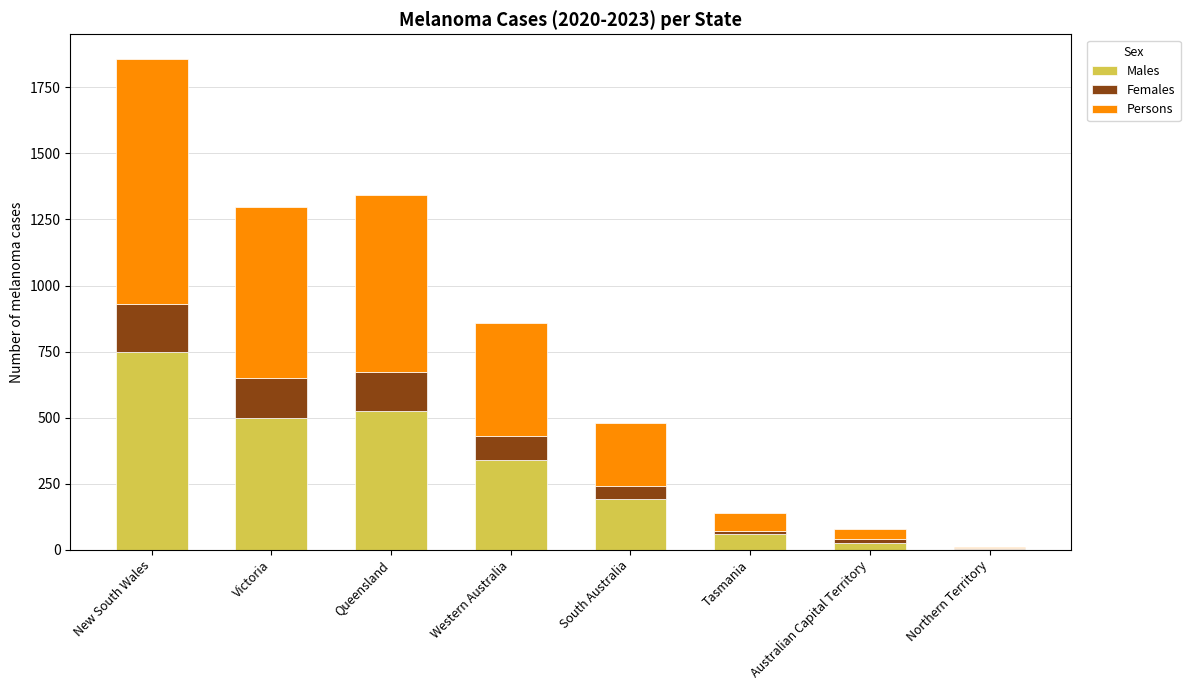

Reading left to right, transcribe the values for Males.

New South Wales=747	Victoria=500	Queensland=526	Western Australia=341	South Australia=193	Tasmania=59	Australian Capital Territory=24	Northern Territory=3